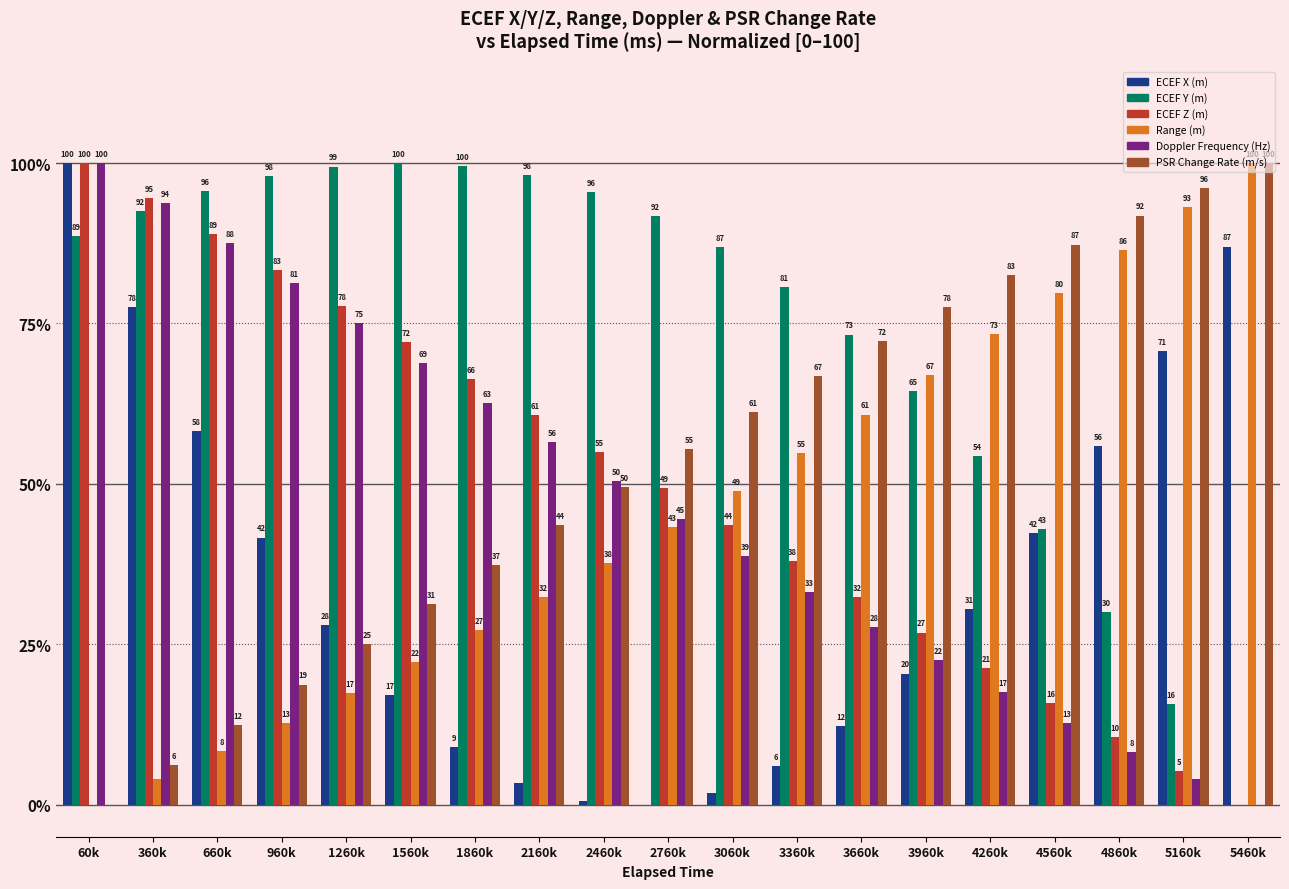

What value does the Doppler Frequency (Hz) series have at 4560k?

12.7